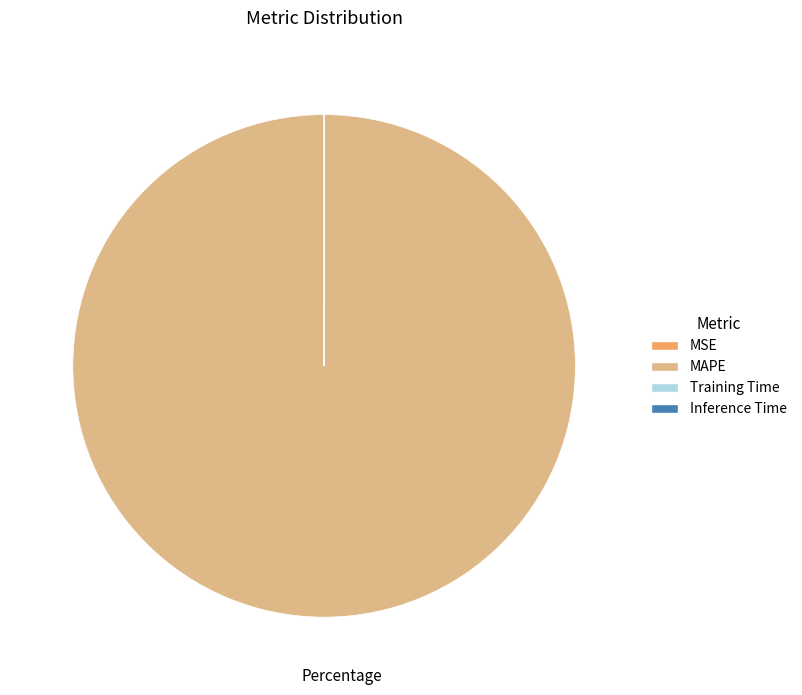

What is the majority slice?

MAPE